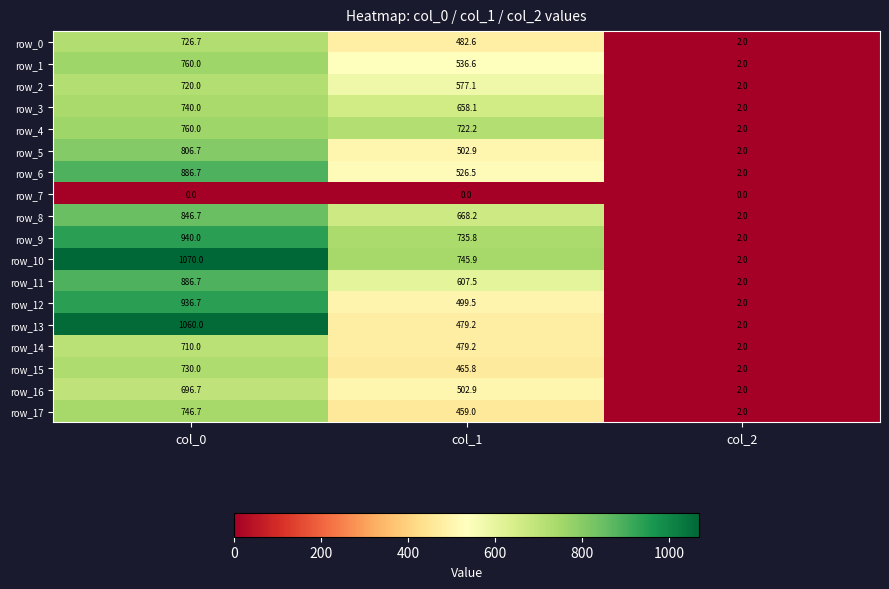

Reading right to left, list all the values displayed in this chart.

row_0: col_2=2.0	col_1=482.6	col_0=726.7
row_1: col_2=2.0	col_1=536.6	col_0=760.0
row_2: col_2=2.0	col_1=577.1	col_0=720.0
row_3: col_2=2.0	col_1=658.1	col_0=740.0
row_4: col_2=2.0	col_1=722.2	col_0=760.0
row_5: col_2=2.0	col_1=502.9	col_0=806.7
row_6: col_2=2.0	col_1=526.5	col_0=886.7
row_7: col_2=0.0	col_1=0.0	col_0=0.0
row_8: col_2=2.0	col_1=668.2	col_0=846.7
row_9: col_2=2.0	col_1=735.8	col_0=940.0
row_10: col_2=2.0	col_1=745.9	col_0=1070.0
row_11: col_2=2.0	col_1=607.5	col_0=886.7
row_12: col_2=2.0	col_1=499.5	col_0=936.7
row_13: col_2=2.0	col_1=479.2	col_0=1060.0
row_14: col_2=2.0	col_1=479.2	col_0=710.0
row_15: col_2=2.0	col_1=465.8	col_0=730.0
row_16: col_2=2.0	col_1=502.9	col_0=696.7
row_17: col_2=2.0	col_1=459.0	col_0=746.7